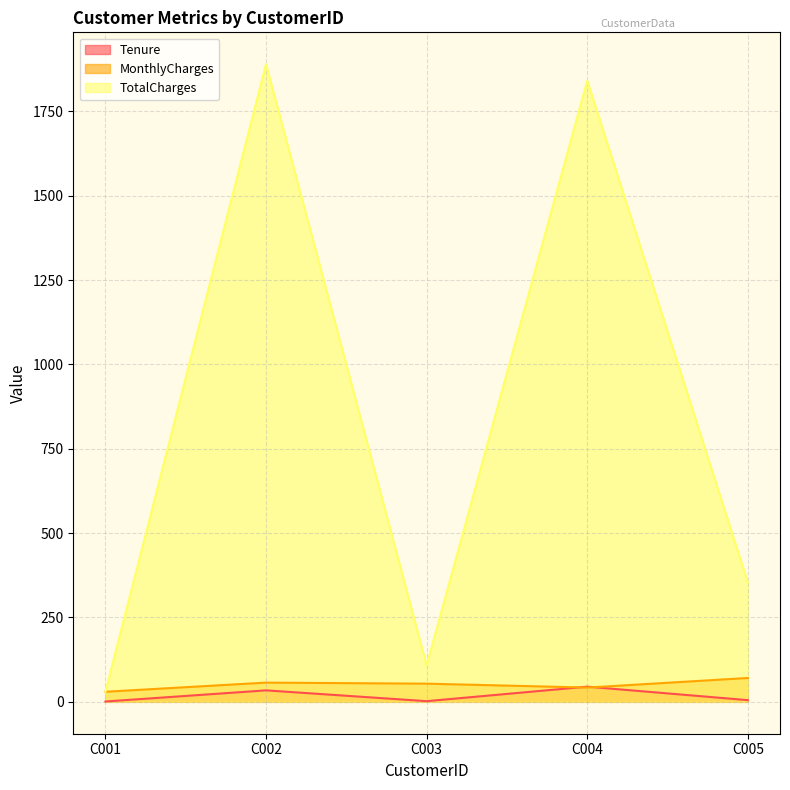

At which label does Tenure reach its minimum?

C001